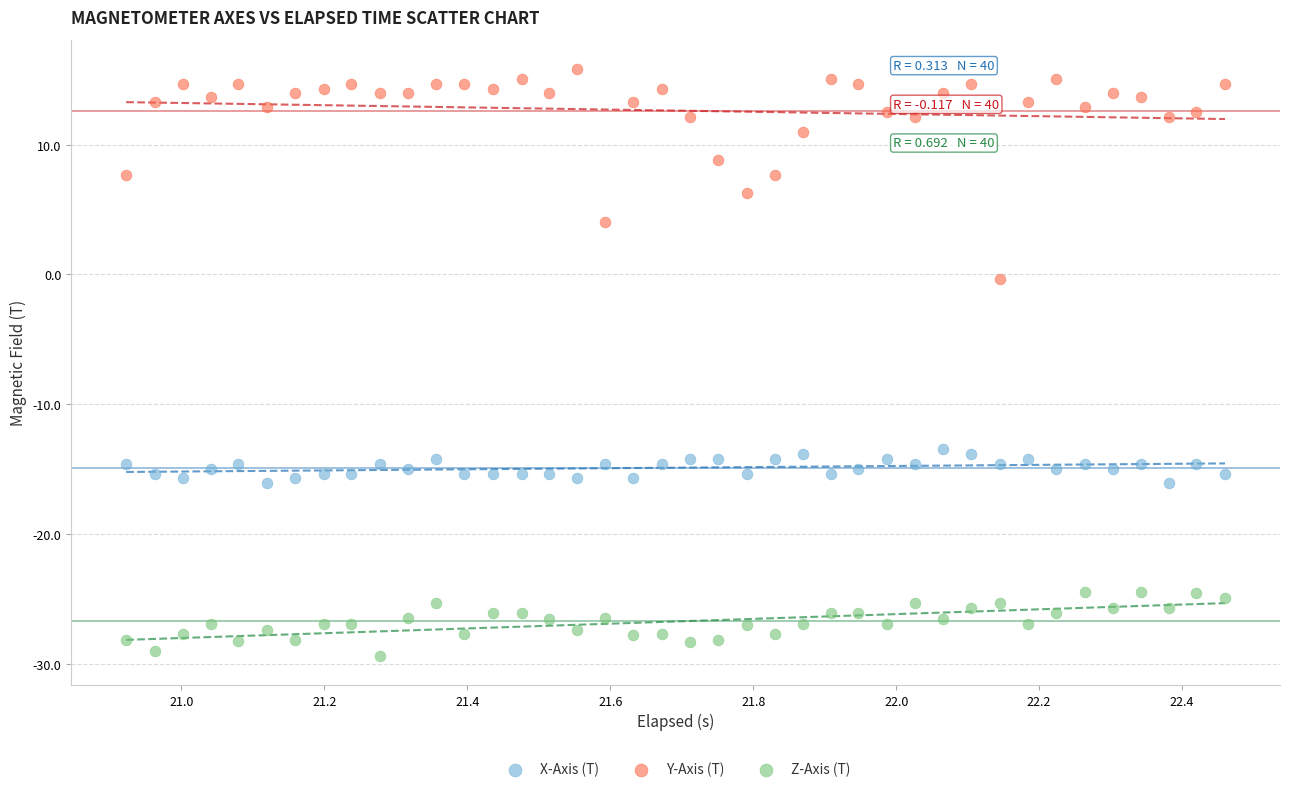

Across all data points, what is the range of Y values (max minus min)?

45.2